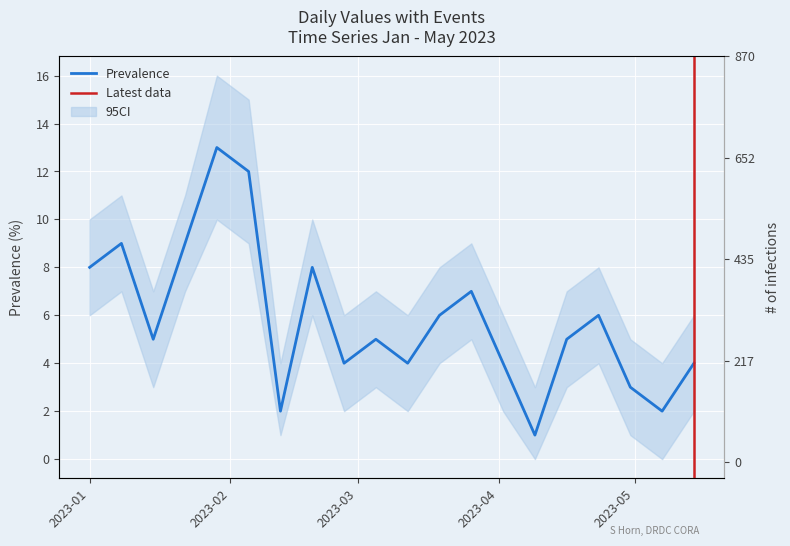

Is it true that the value at 2023-04-09 is 1?

True